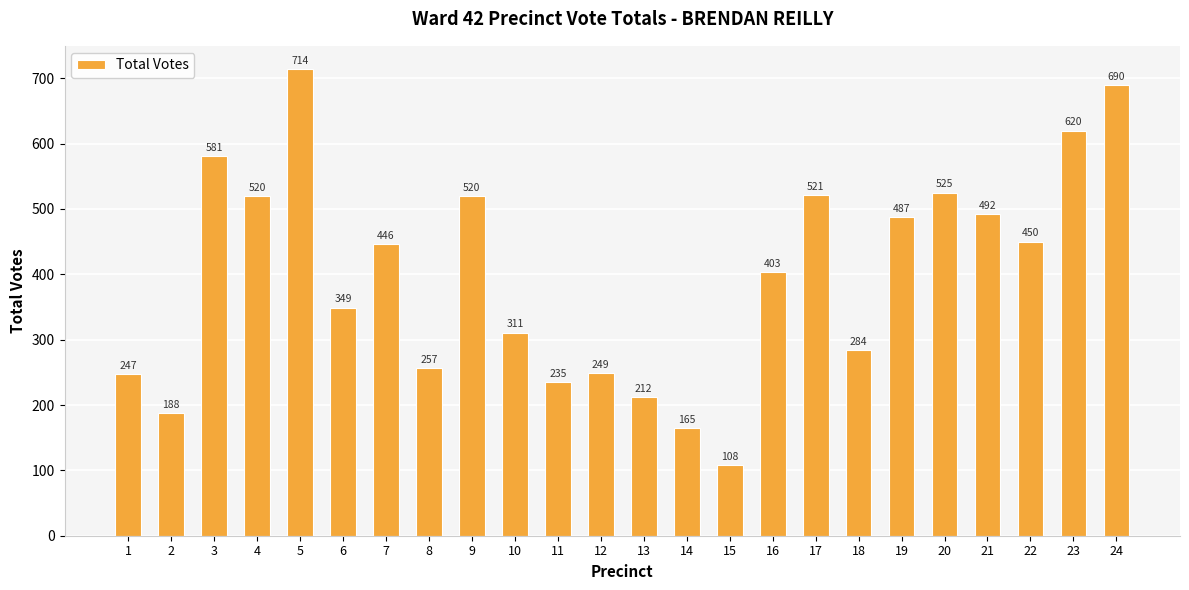

Is it true that the value at 8 is 257?

True